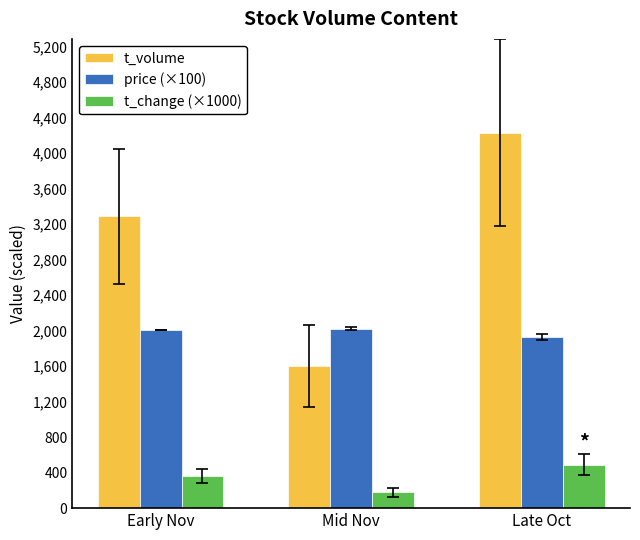

What is the average value of the t_volume series?

3040.3